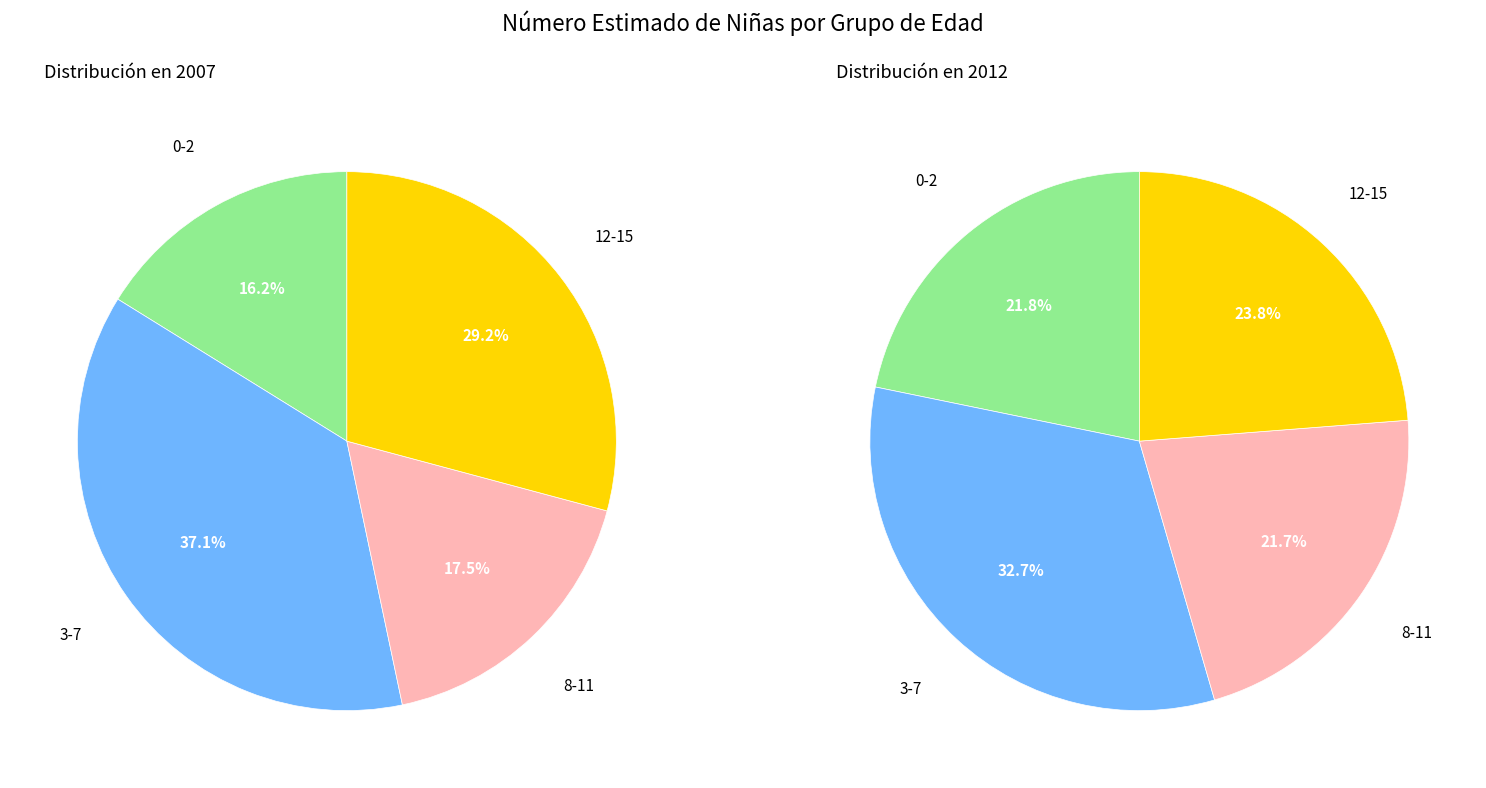

Is it true that 12-15 is 29% of the pie?

True